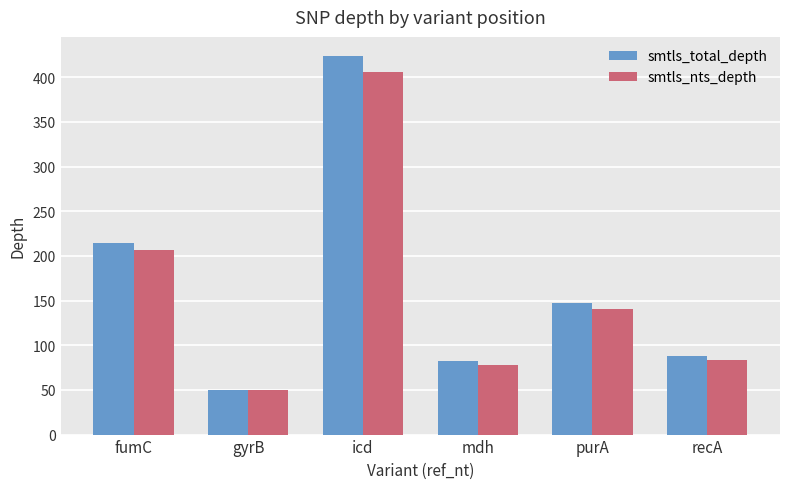

At which label does smtls_total_depth first exceed 147?

fumC